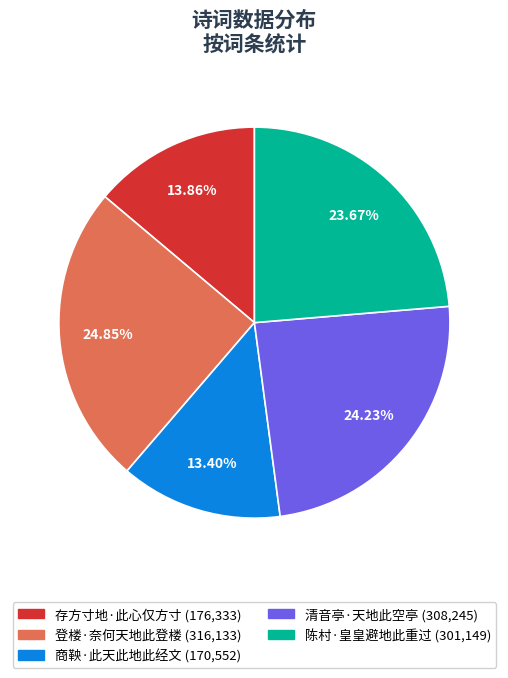

Count the number of slices in the pie.

5